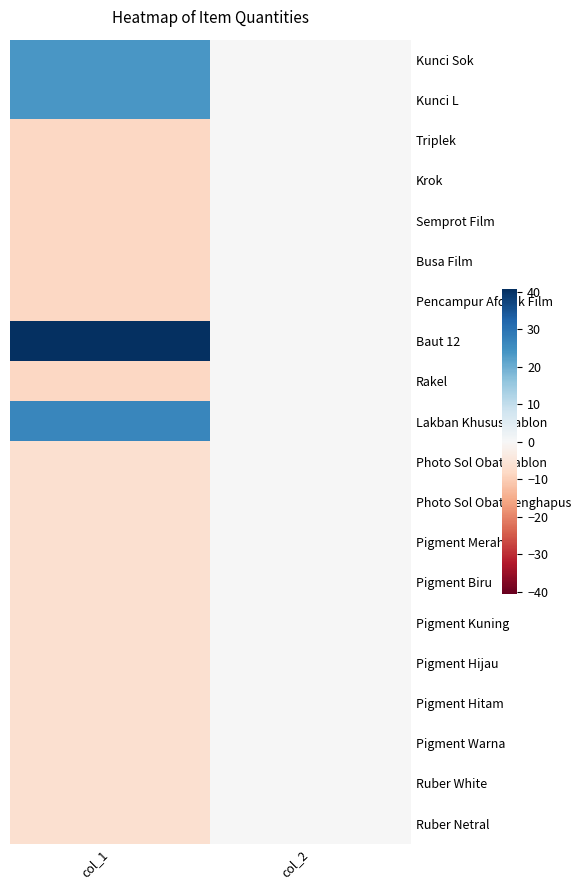

What is the spread (max minus min) of values at col_1?

49.0